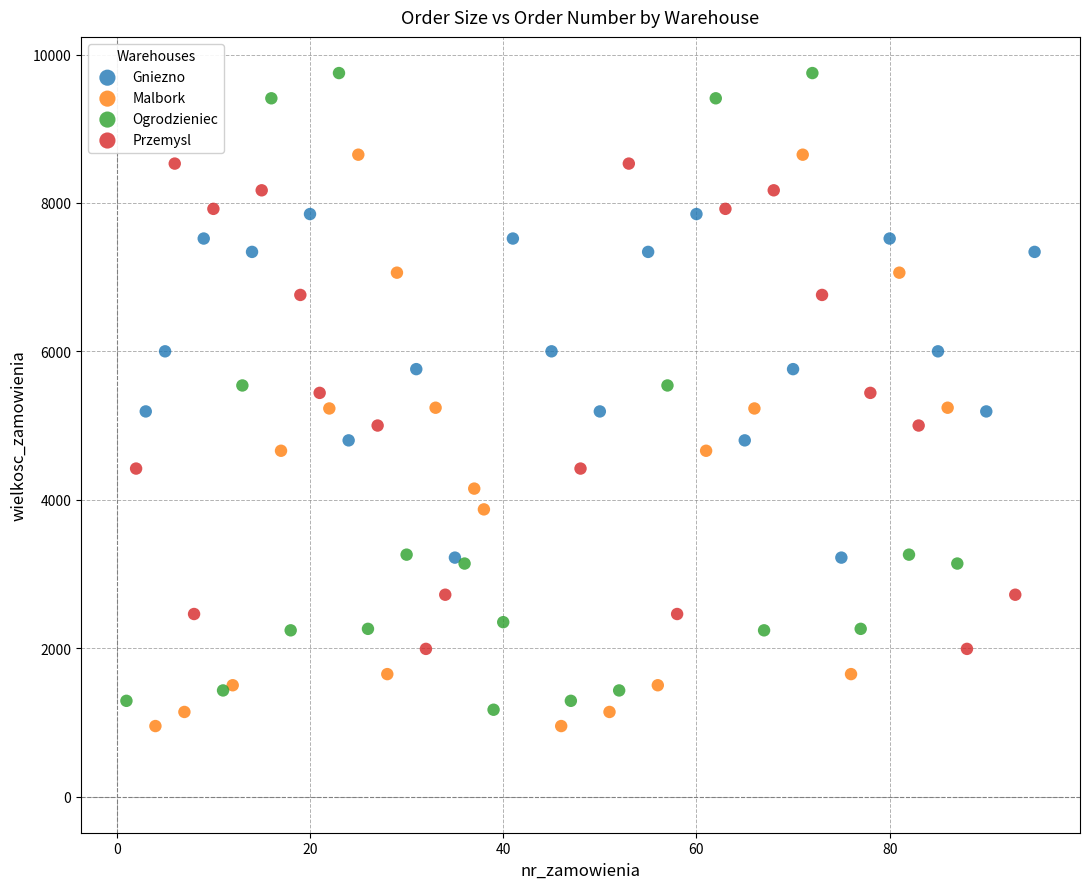

Which series has the largest Y range (max minus min)?

Ogrodzieniec